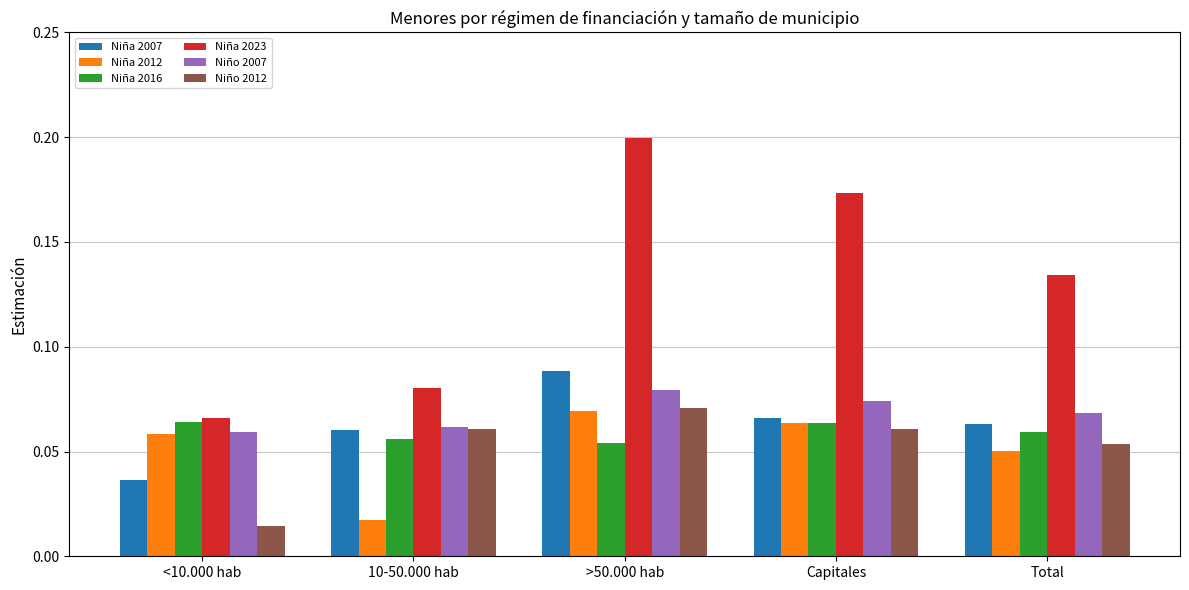

The Niña 2007 series shows 0.0 at Capitales. True or false?

False